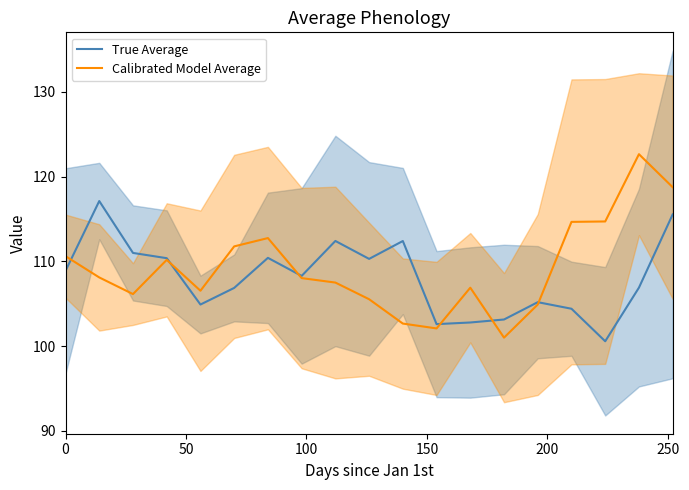

True or false: Calibrated Model Average and True Average cross at least once.

True